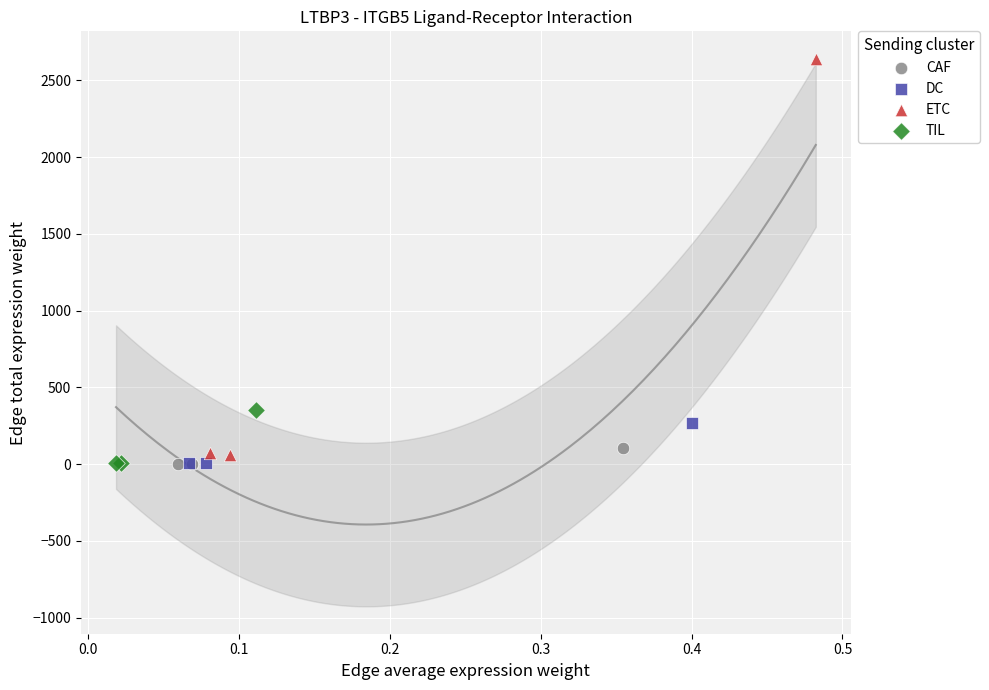

Which series has the widest spread of Y values?

ETC